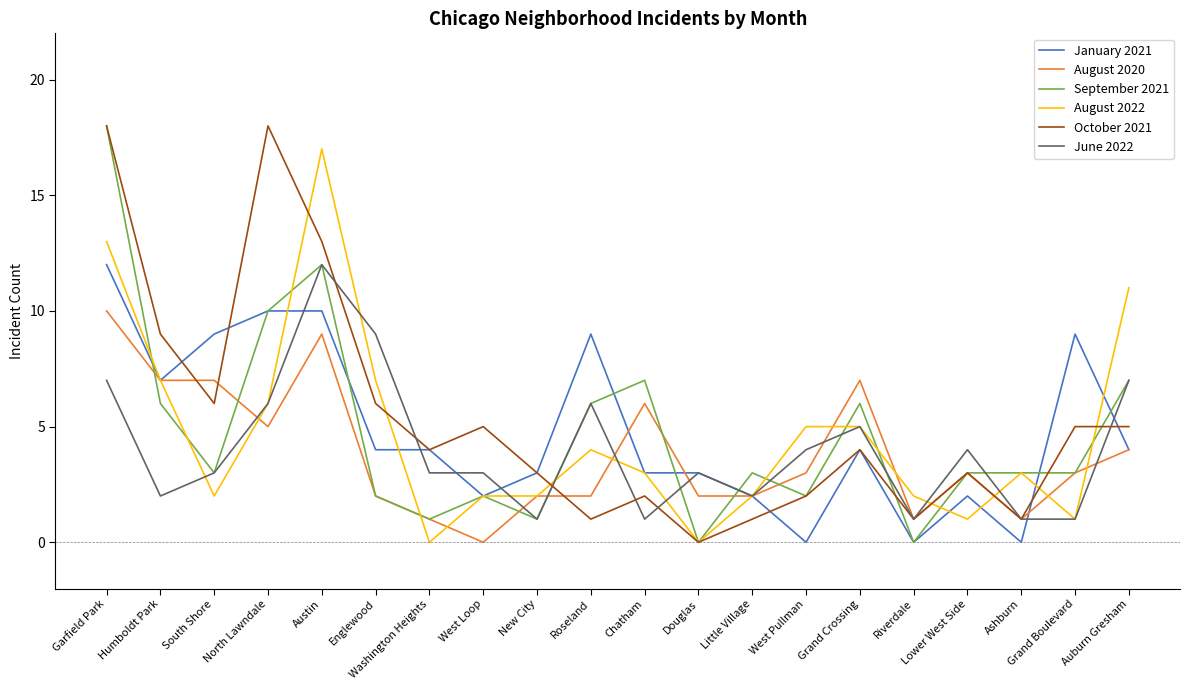

What is the maximum value shown in the chart?

18